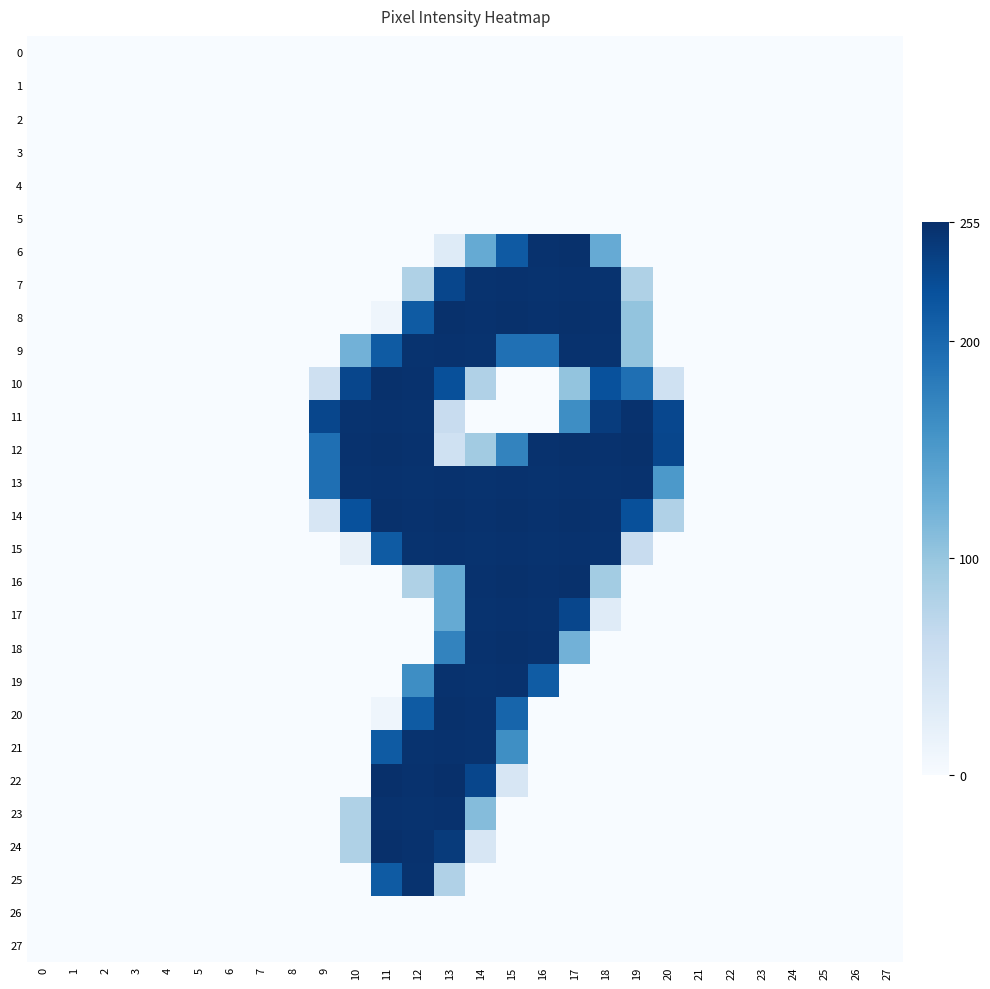

Reading left to right, extract all data points from this chart.

0: 0=0	1=0	2=0	3=0	4=0	5=0	6=0	7=0	8=0	9=0	10=0	11=0	12=0	13=0	14=0	15=0	16=0	17=0	18=0	19=0	20=0	21=0	22=0	23=0	24=0	25=0	26=0	27=0
1: 0=0	1=0	2=0	3=0	4=0	5=0	6=0	7=0	8=0	9=0	10=0	11=0	12=0	13=0	14=0	15=0	16=0	17=0	18=0	19=0	20=0	21=0	22=0	23=0	24=0	25=0	26=0	27=0
2: 0=0	1=0	2=0	3=0	4=0	5=0	6=0	7=0	8=0	9=0	10=0	11=0	12=0	13=0	14=0	15=0	16=0	17=0	18=0	19=0	20=0	21=0	22=0	23=0	24=0	25=0	26=0	27=0
3: 0=0	1=0	2=0	3=0	4=0	5=0	6=0	7=0	8=0	9=0	10=0	11=0	12=0	13=0	14=0	15=0	16=0	17=0	18=0	19=0	20=0	21=0	22=0	23=0	24=0	25=0	26=0	27=0
4: 0=0	1=0	2=0	3=0	4=0	5=0	6=0	7=0	8=0	9=0	10=0	11=0	12=0	13=0	14=0	15=0	16=0	17=0	18=0	19=0	20=0	21=0	22=0	23=0	24=0	25=0	26=0	27=0
5: 0=0	1=0	2=0	3=0	4=0	5=0	6=0	7=0	8=0	9=0	10=0	11=0	12=0	13=0	14=0	15=0	16=0	17=0	18=0	19=0	20=0	21=0	22=0	23=0	24=0	25=0	26=0	27=0
6: 0=0	1=0	2=0	3=0	4=0	5=0	6=0	7=0	8=0	9=0	10=0	11=0	12=0	13=31	14=132	15=214	16=253	17=254	18=131	19=0	20=0	21=0	22=0	23=0	24=0	25=0	26=0	27=0
7: 0=0	1=0	2=0	3=0	4=0	5=0	6=0	7=0	8=0	9=0	10=0	11=0	12=82	13=233	14=252	15=253	16=252	17=253	18=252	19=82	20=0	21=0	22=0	23=0	24=0	25=0	26=0	27=0
8: 0=0	1=0	2=0	3=0	4=0	5=0	6=0	7=0	8=0	9=0	10=0	11=11	12=213	13=254	14=253	15=254	16=253	17=254	18=253	19=102	20=0	21=0	22=0	23=0	24=0	25=0	26=0	27=0
9: 0=0	1=0	2=0	3=0	4=0	5=0	6=0	7=0	8=0	9=0	10=123	11=213	12=252	13=253	14=252	15=192	16=192	17=253	18=252	19=102	20=0	21=0	22=0	23=0	24=0	25=0	26=0	27=0
10: 0=0	1=0	2=0	3=0	4=0	5=0	6=0	7=0	8=0	9=52	10=233	11=254	12=253	13=224	14=81	15=0	16=0	17=102	18=223	19=193	20=51	21=0	22=0	23=0	24=0	25=0	26=0	27=0
11: 0=0	1=0	2=0	3=0	4=0	5=0	6=0	7=0	8=0	9=233	10=252	11=253	12=252	13=61	14=0	15=0	16=0	17=163	18=243	19=253	20=232	21=0	22=0	23=0	24=0	25=0	26=0	27=0
12: 0=0	1=0	2=0	3=0	4=0	5=0	6=0	7=0	8=0	9=193	10=253	11=254	12=253	13=51	14=92	15=173	16=253	17=254	18=253	19=254	20=233	21=0	22=0	23=0	24=0	25=0	26=0	27=0
13: 0=0	1=0	2=0	3=0	4=0	5=0	6=0	7=0	8=0	9=193	10=252	11=253	12=252	13=253	14=252	15=253	16=252	17=253	18=252	19=253	20=151	21=0	22=0	23=0	24=0	25=0	26=0	27=0
14: 0=0	1=0	2=0	3=0	4=0	5=0	6=0	7=0	8=0	9=41	10=223	11=254	12=253	13=254	14=253	15=254	16=253	17=254	18=253	19=224	20=81	21=0	22=0	23=0	24=0	25=0	26=0	27=0
15: 0=0	1=0	2=0	3=0	4=0	5=0	6=0	7=0	8=0	9=0	10=20	11=213	12=252	13=253	14=252	15=253	16=252	17=253	18=252	19=61	20=0	21=0	22=0	23=0	24=0	25=0	26=0	27=0
16: 0=0	1=0	2=0	3=0	4=0	5=0	6=0	7=0	8=0	9=0	10=0	11=0	12=82	13=132	14=253	15=254	16=253	17=254	18=91	19=0	20=0	21=0	22=0	23=0	24=0	25=0	26=0	27=0
17: 0=0	1=0	2=0	3=0	4=0	5=0	6=0	7=0	8=0	9=0	10=0	11=0	12=0	13=132	14=252	15=253	16=252	17=233	18=30	19=0	20=0	21=0	22=0	23=0	24=0	25=0	26=0	27=0
18: 0=0	1=0	2=0	3=0	4=0	5=0	6=0	7=0	8=0	9=0	10=0	11=0	12=0	13=173	14=253	15=254	16=253	17=123	18=0	19=0	20=0	21=0	22=0	23=0	24=0	25=0	26=0	27=0
19: 0=0	1=0	2=0	3=0	4=0	5=0	6=0	7=0	8=0	9=0	10=0	11=0	12=163	13=253	14=252	15=253	16=212	17=0	18=0	19=0	20=0	21=0	22=0	23=0	24=0	25=0	26=0	27=0
20: 0=0	1=0	2=0	3=0	4=0	5=0	6=0	7=0	8=0	9=0	10=0	11=11	12=213	13=254	14=253	15=203	16=0	17=0	18=0	19=0	20=0	21=0	22=0	23=0	24=0	25=0	26=0	27=0
21: 0=0	1=0	2=0	3=0	4=0	5=0	6=0	7=0	8=0	9=0	10=0	11=213	12=252	13=253	14=252	15=162	16=0	17=0	18=0	19=0	20=0	21=0	22=0	23=0	24=0	25=0	26=0	27=0
22: 0=0	1=0	2=0	3=0	4=0	5=0	6=0	7=0	8=0	9=0	10=0	11=255	12=253	13=255	14=233	15=41	16=0	17=0	18=0	19=0	20=0	21=0	22=0	23=0	24=0	25=0	26=0	27=0
23: 0=0	1=0	2=0	3=0	4=0	5=0	6=0	7=0	8=0	9=0	10=82	11=253	12=252	13=253	14=111	15=0	16=0	17=0	18=0	19=0	20=0	21=0	22=0	23=0	24=0	25=0	26=0	27=0
24: 0=0	1=0	2=0	3=0	4=0	5=0	6=0	7=0	8=0	9=0	10=82	11=255	12=253	13=244	14=40	15=0	16=0	17=0	18=0	19=0	20=0	21=0	22=0	23=0	24=0	25=0	26=0	27=0
25: 0=0	1=0	2=0	3=0	4=0	5=0	6=0	7=0	8=0	9=0	10=0	11=213	12=252	13=81	14=0	15=0	16=0	17=0	18=0	19=0	20=0	21=0	22=0	23=0	24=0	25=0	26=0	27=0
26: 0=0	1=0	2=0	3=0	4=0	5=0	6=0	7=0	8=0	9=0	10=0	11=0	12=0	13=0	14=0	15=0	16=0	17=0	18=0	19=0	20=0	21=0	22=0	23=0	24=0	25=0	26=0	27=0
27: 0=0	1=0	2=0	3=0	4=0	5=0	6=0	7=0	8=0	9=0	10=0	11=0	12=0	13=0	14=0	15=0	16=0	17=0	18=0	19=0	20=0	21=0	22=0	23=0	24=0	25=0	26=0	27=0